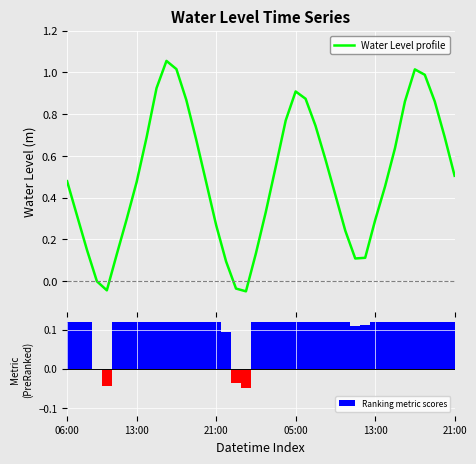

What is the label of the 18th bar from the right?

22